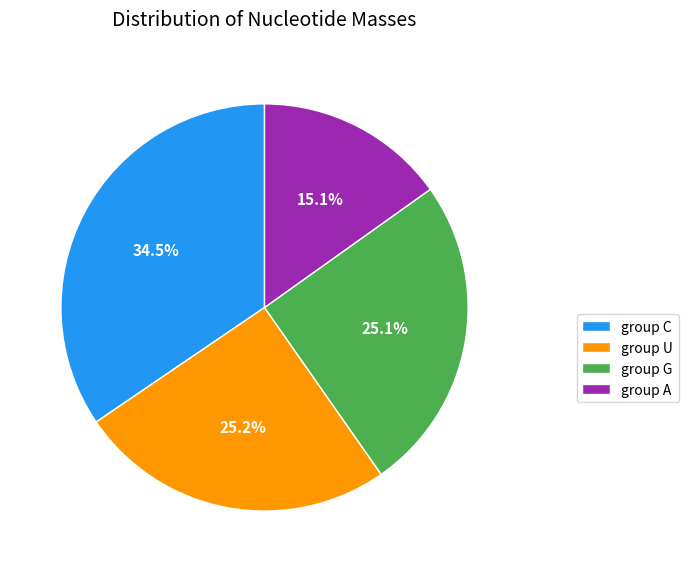

Is there any slice that represents more than half of the pie?

No